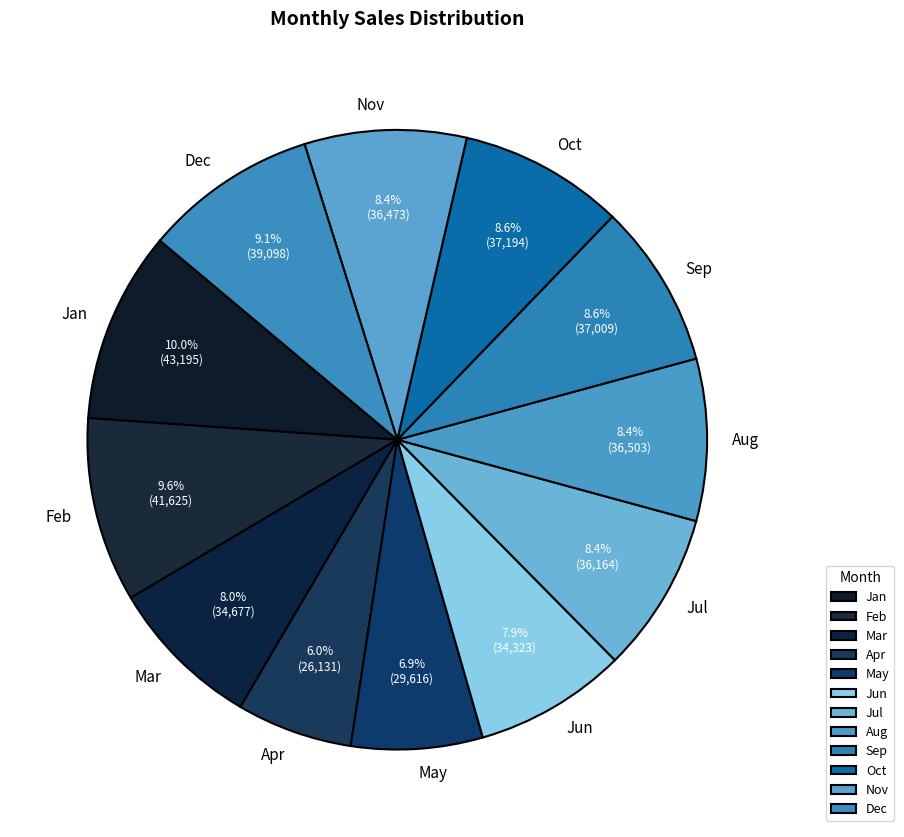

Which slice is the smallest?

Apr